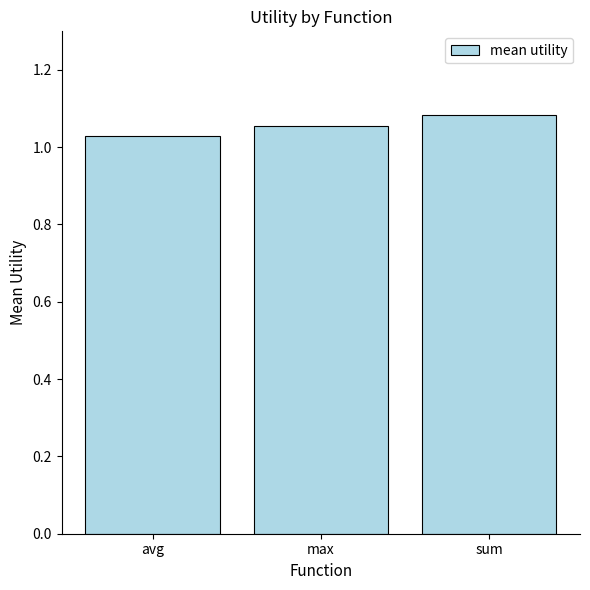

Does the chart contain stacked bars?

No